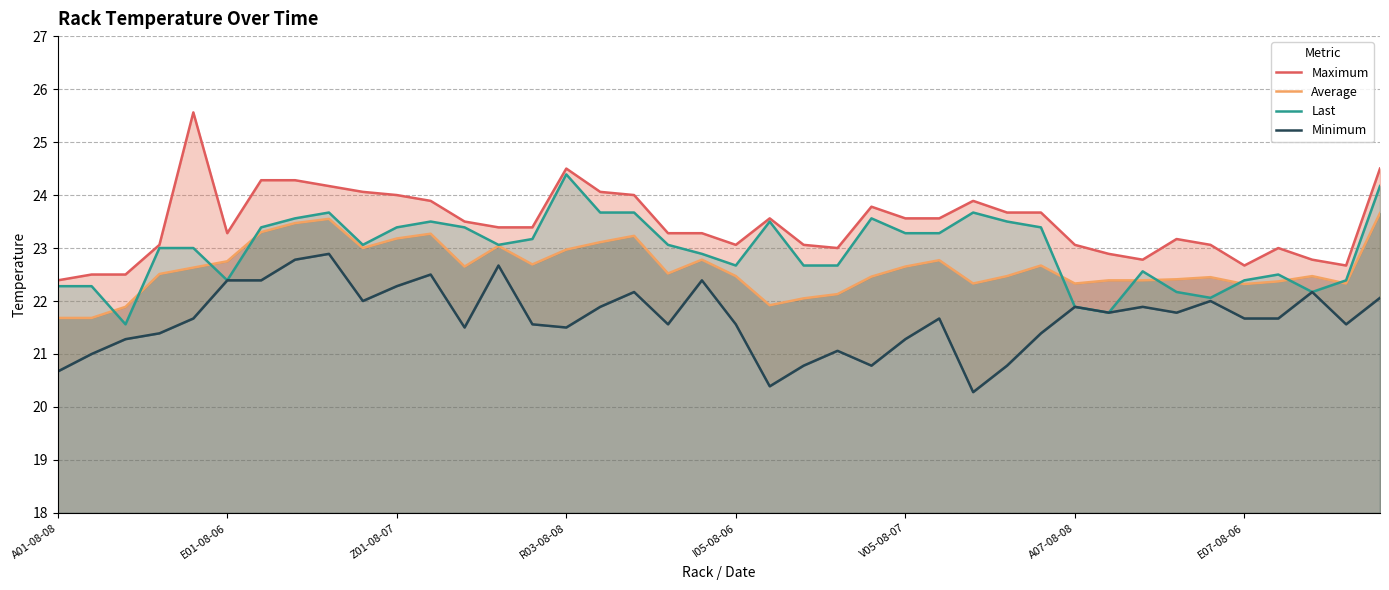

What is the sum of the Average values at 27 and 9?

45.3